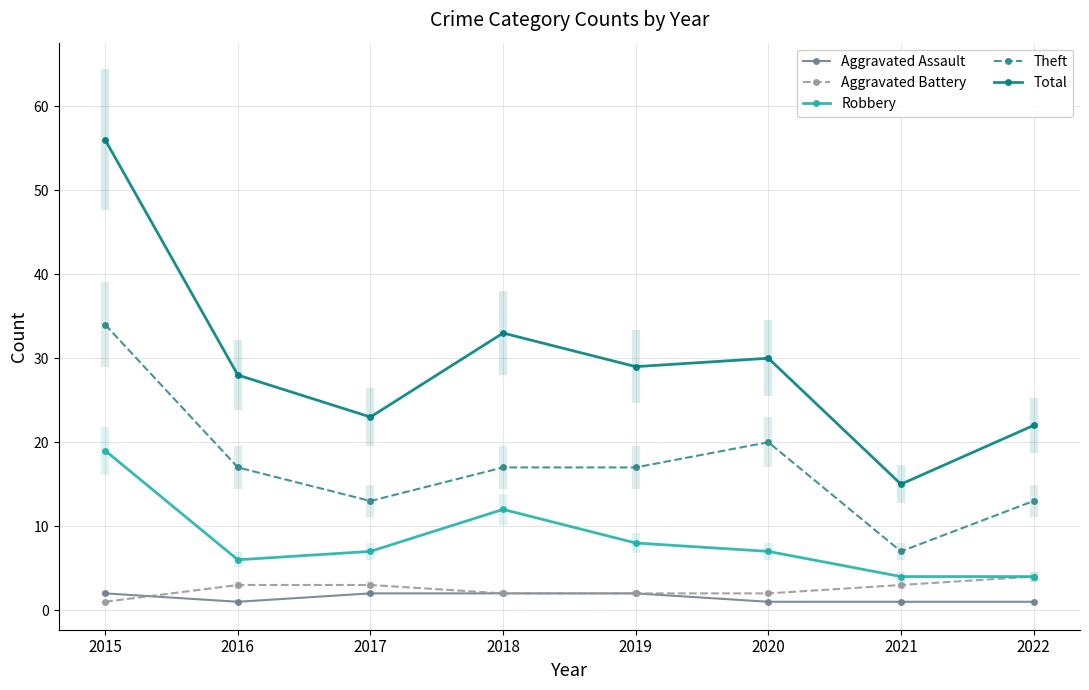

True or false: Aggravated Battery and Total intersect in this chart.

False